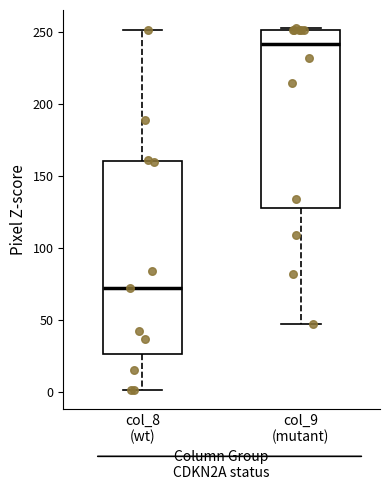

Where is the lower edge of the box for col_8 (wt) on the y-axis? The values are not printed on the chart, so give them approximately, as read against the axis.

25